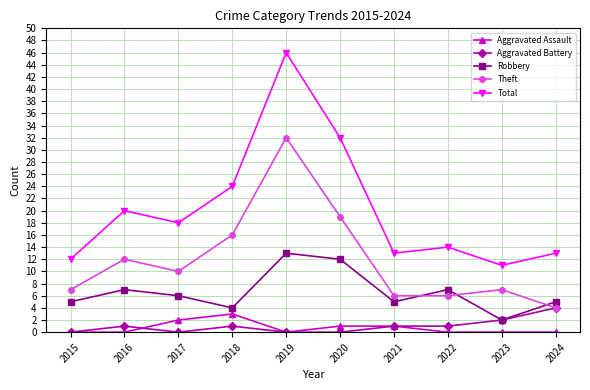

Where is the first local maximum for Total?

2016